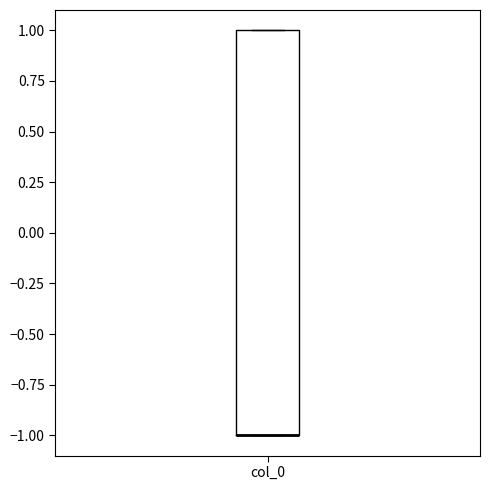

Transcribe this box plot: give where the median line is, the range the box spans, and where the two whiskers end, as read against the y-axis. The values are not printed on the chart, so give them approximately, as read against the axis.

median -1 (drawn on the box's lower edge), box -1 to 1, whiskers -1 to 1